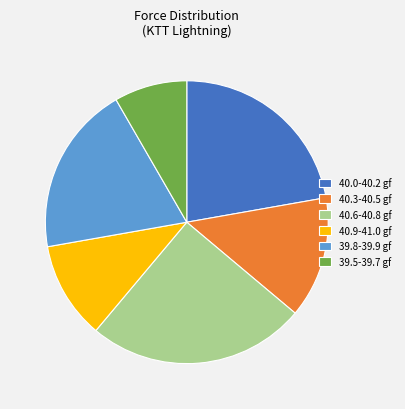

Is the sum of 39.5-39.7 gf and 40.9-41.0 gf greater than half?

No